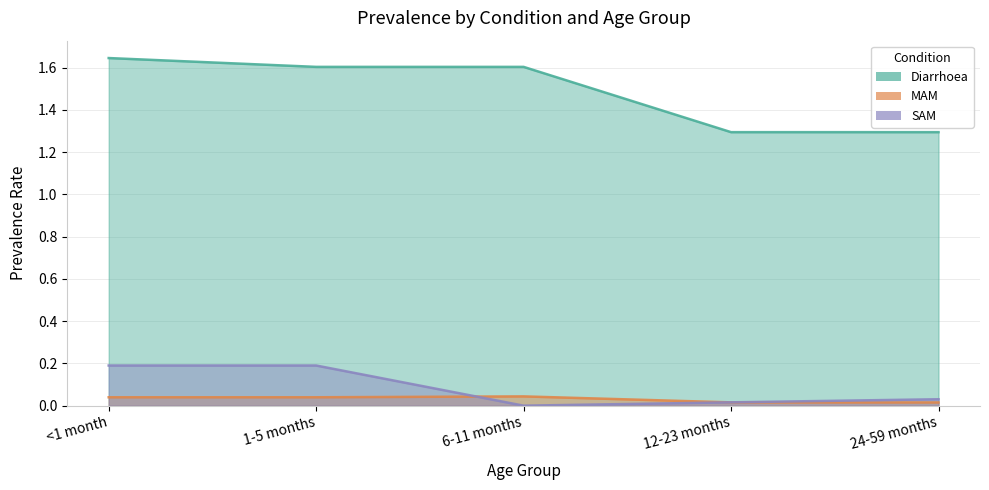

What is the sum of all Diarrhoea values?

7.4